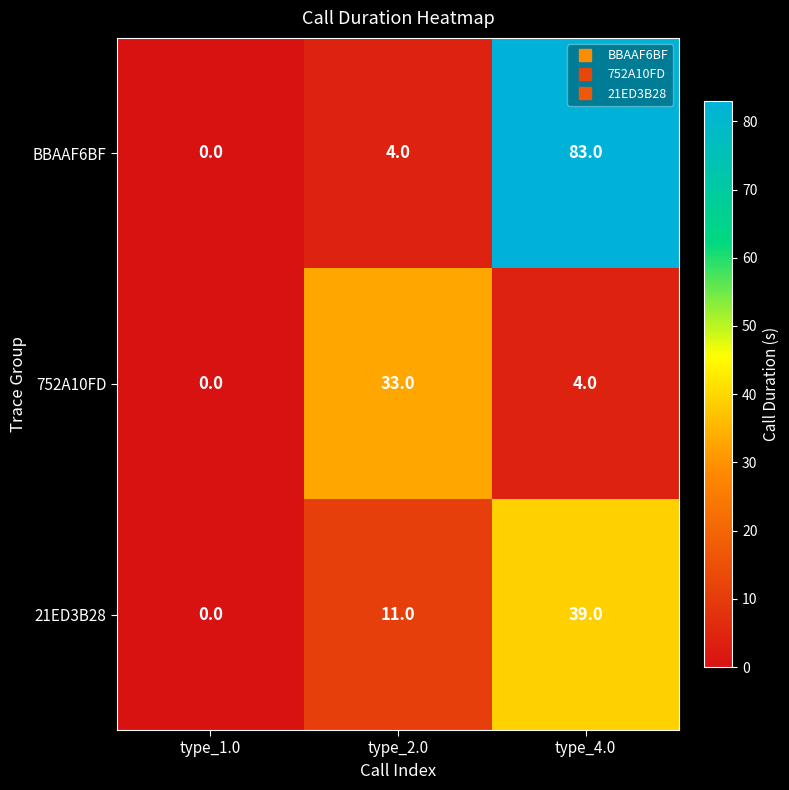

What is the sum of the 21ED3B28 values at type_2.0 and type_1.0?

11